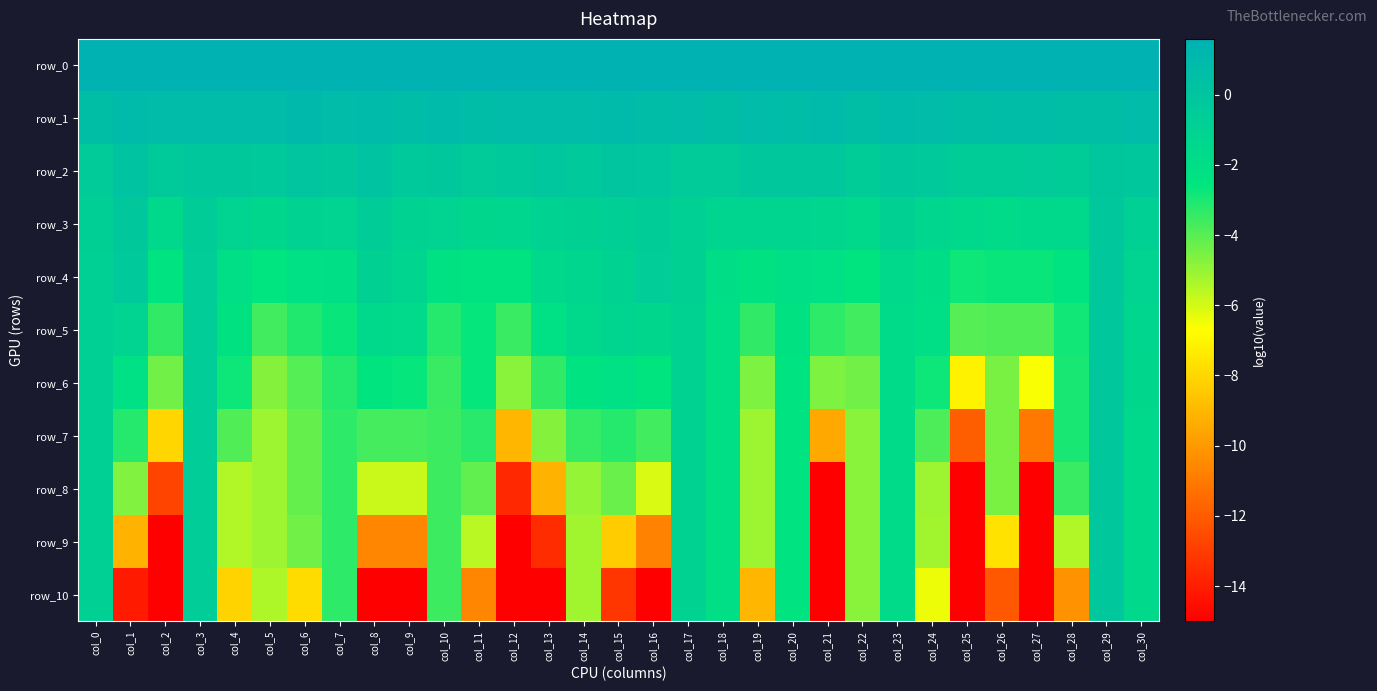

At which category is the sum across all series the highest?

col_29